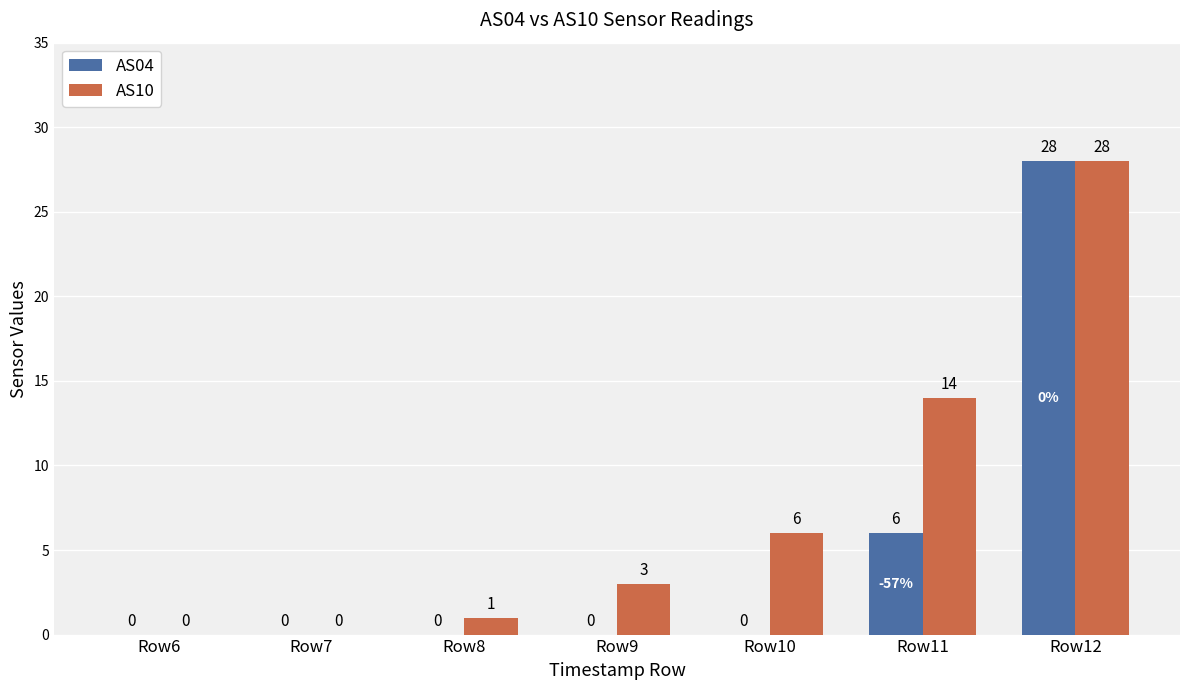

How many values in AS10 are above zero?

5